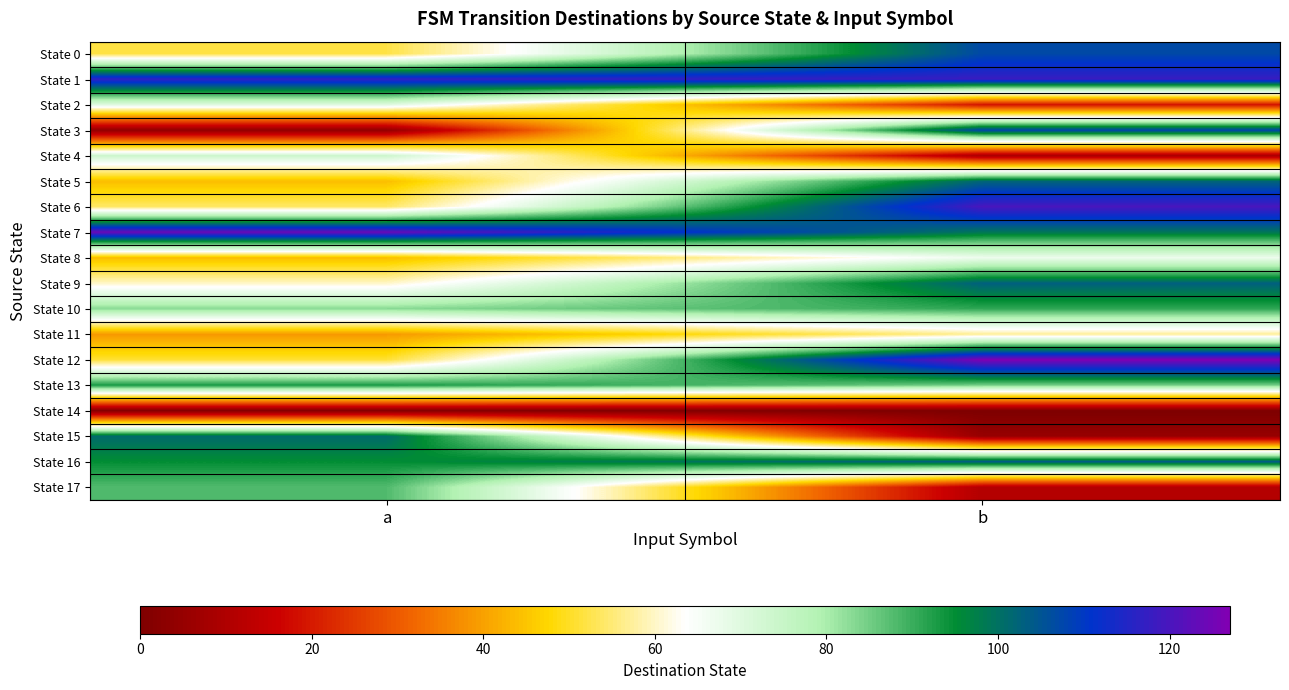

What is the total value across all series at b?

1332